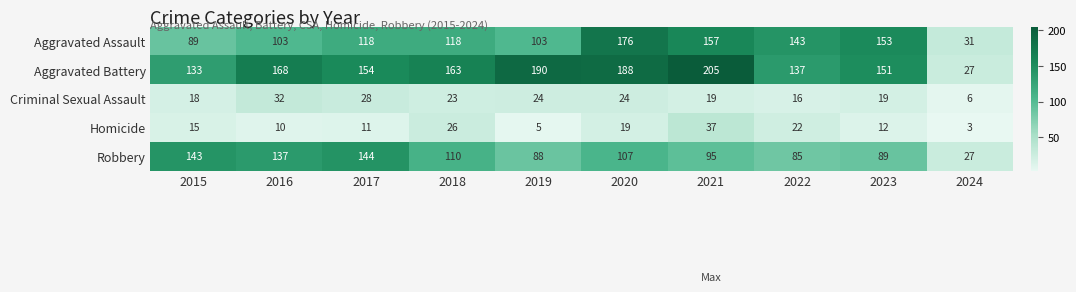

What is the difference between the second highest and second lowest values in the Homicide series?

21